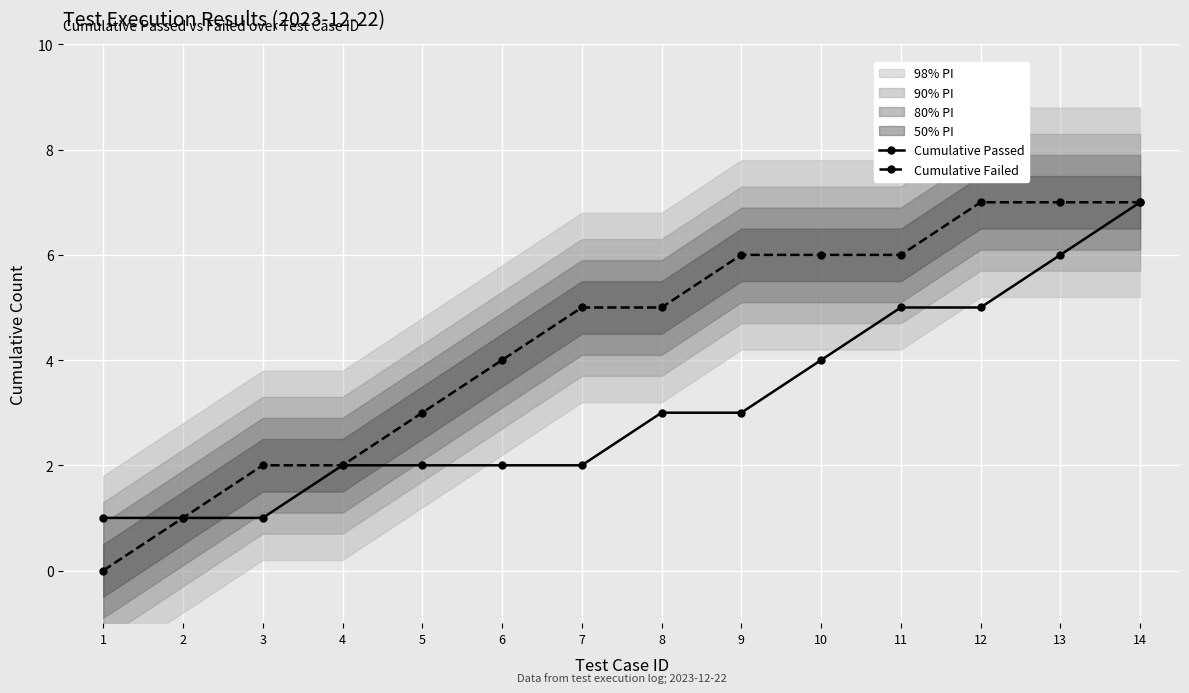

True or false: Cumulative Failed and Cumulative Passed cross at least once.

False